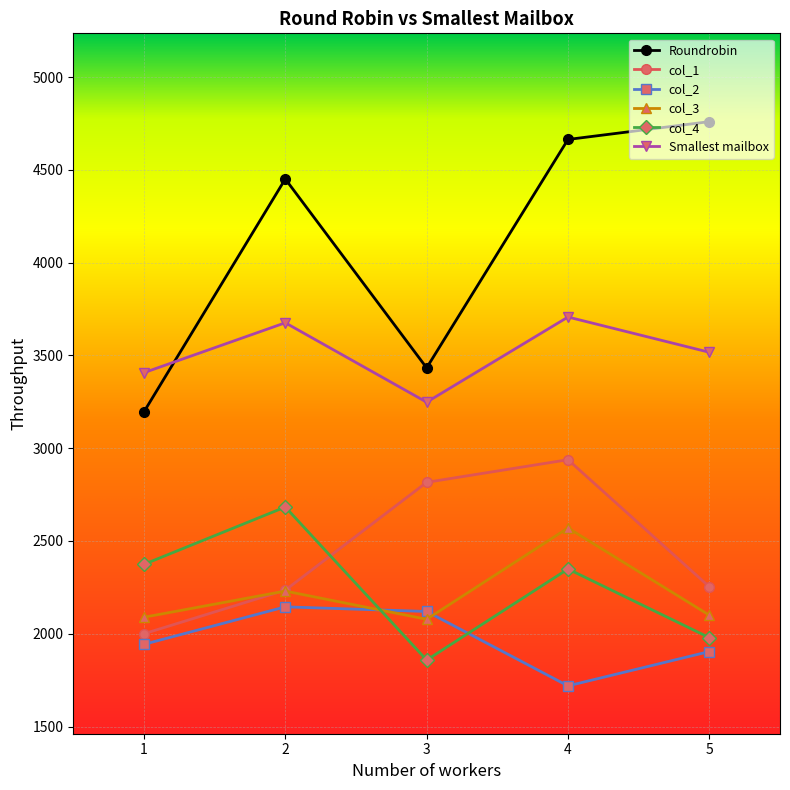

Read the col_1 value at 4, to the nearest 10.

2940